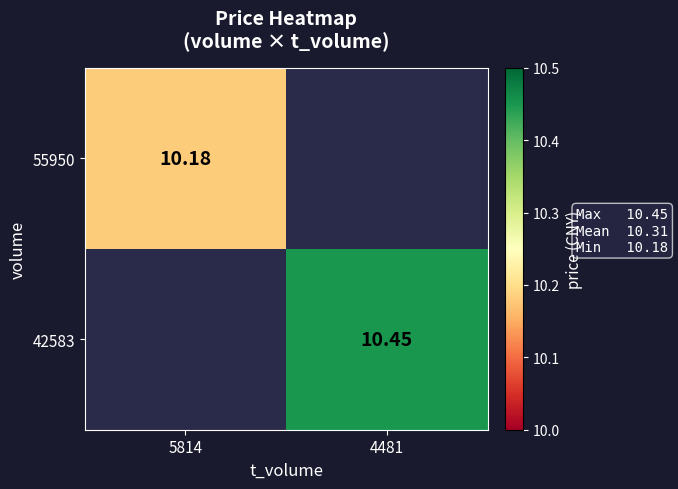

Rank the series by their maximum value, from lowest to highest.

55950, 42583